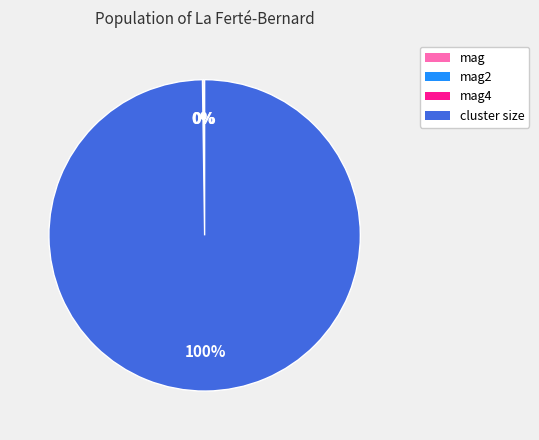

To the nearest percent, what is the difference between the largest and smallest slice percentages?

100%